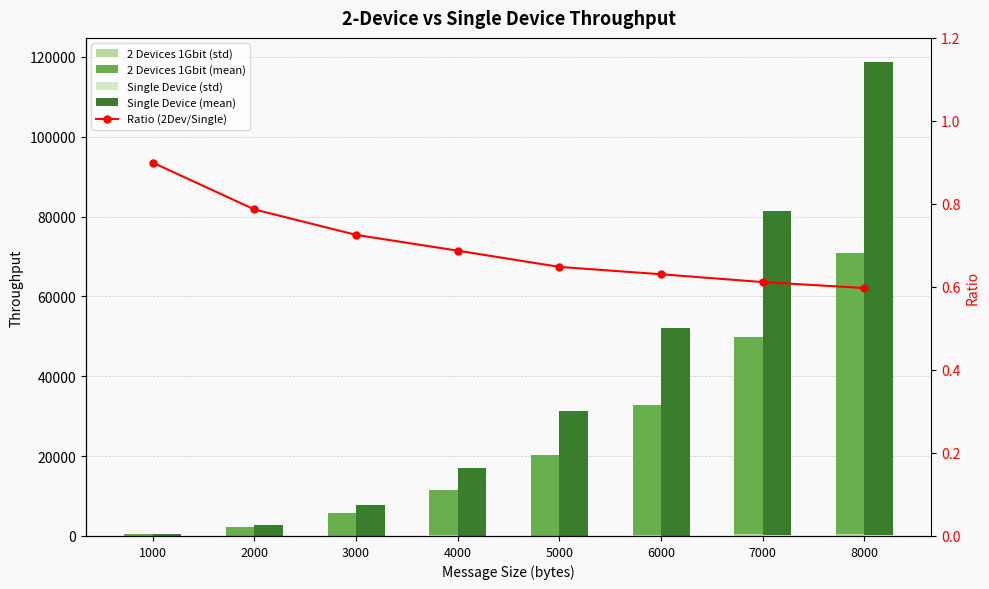

Reading left to right, extract all data points from this chart.

2 Devices 1Gbit (std): 6.1	15.2	48.7	120.1	33.6	232.7	421.7	437.9
2 Devices 1Gbit (mean): 475.3	2124.0	5606.3	11506.3	20246.1	32571.9	49286.1	70527.5
Single Device (std): 10.2	31.8	29.5	40.1	64.6	109.6	349.6	311.6
Single Device (mean): 525.0	2687.4	7766.7	16874.9	31220.2	51917.8	80917.8	118486.4
Ratio (2Dev/Single): 0.9	0.8	0.7	0.7	0.6	0.6	0.6	0.6